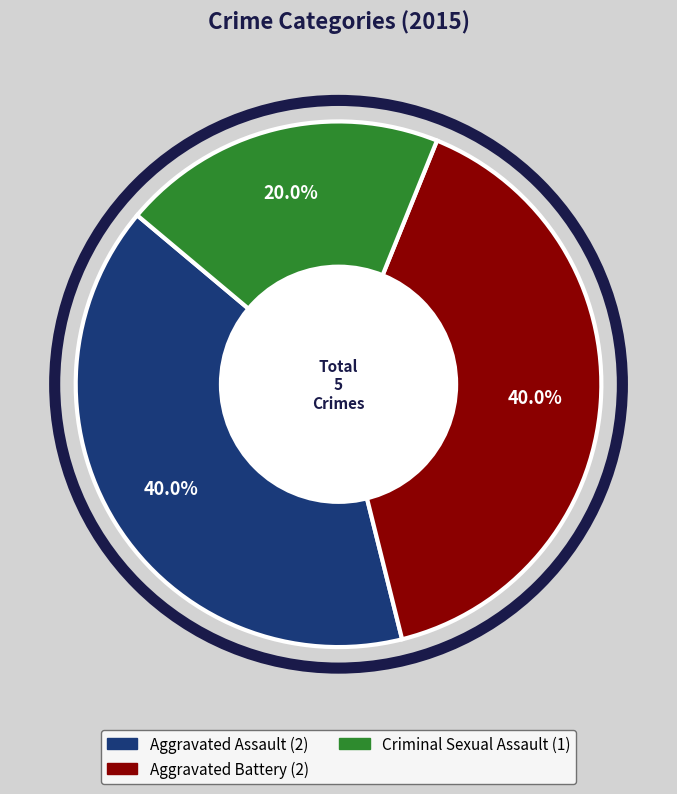

Does any single category account for the majority?

No